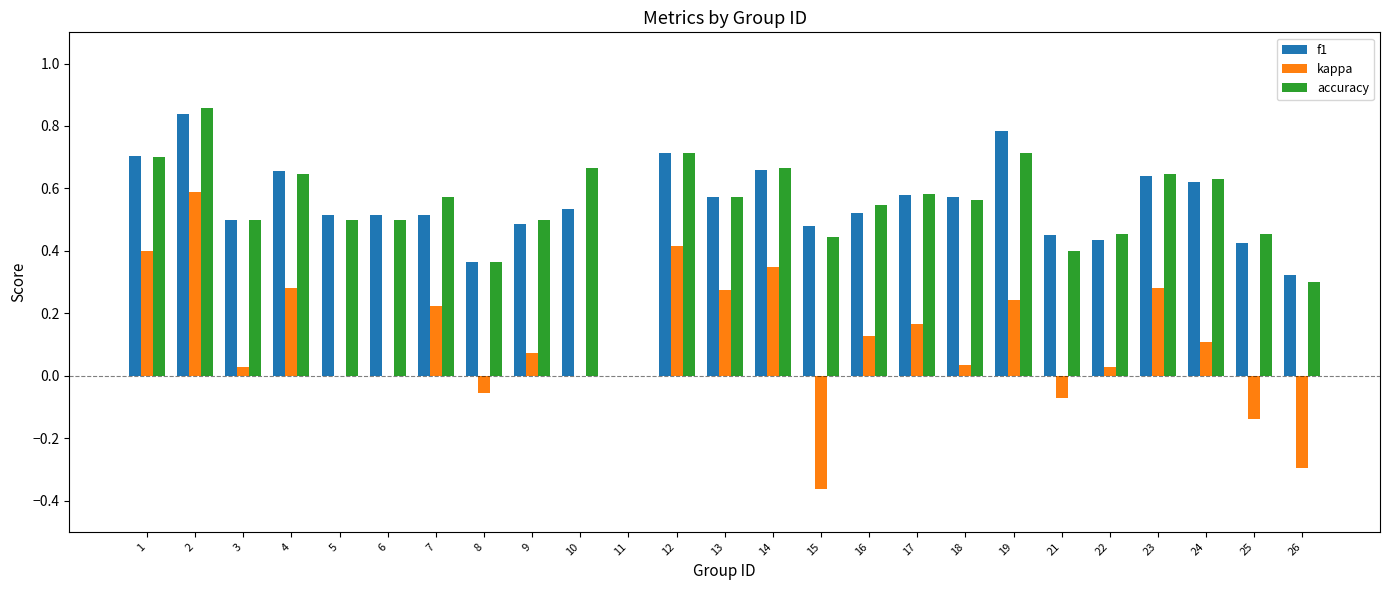

How many groups of bars are there?

25